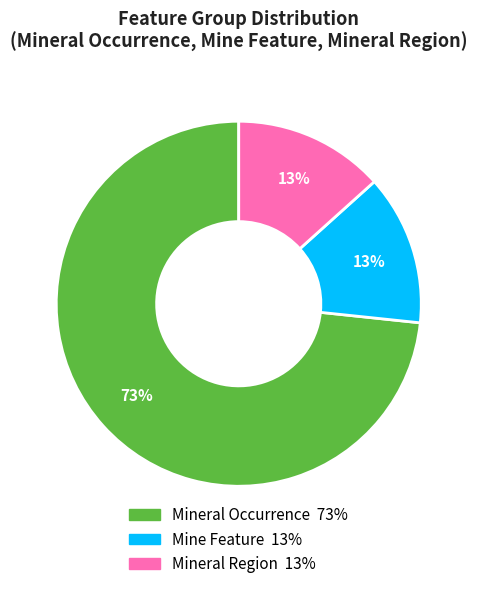

Between Mineral Occurrence and Mine Feature, which is larger?

Mineral Occurrence